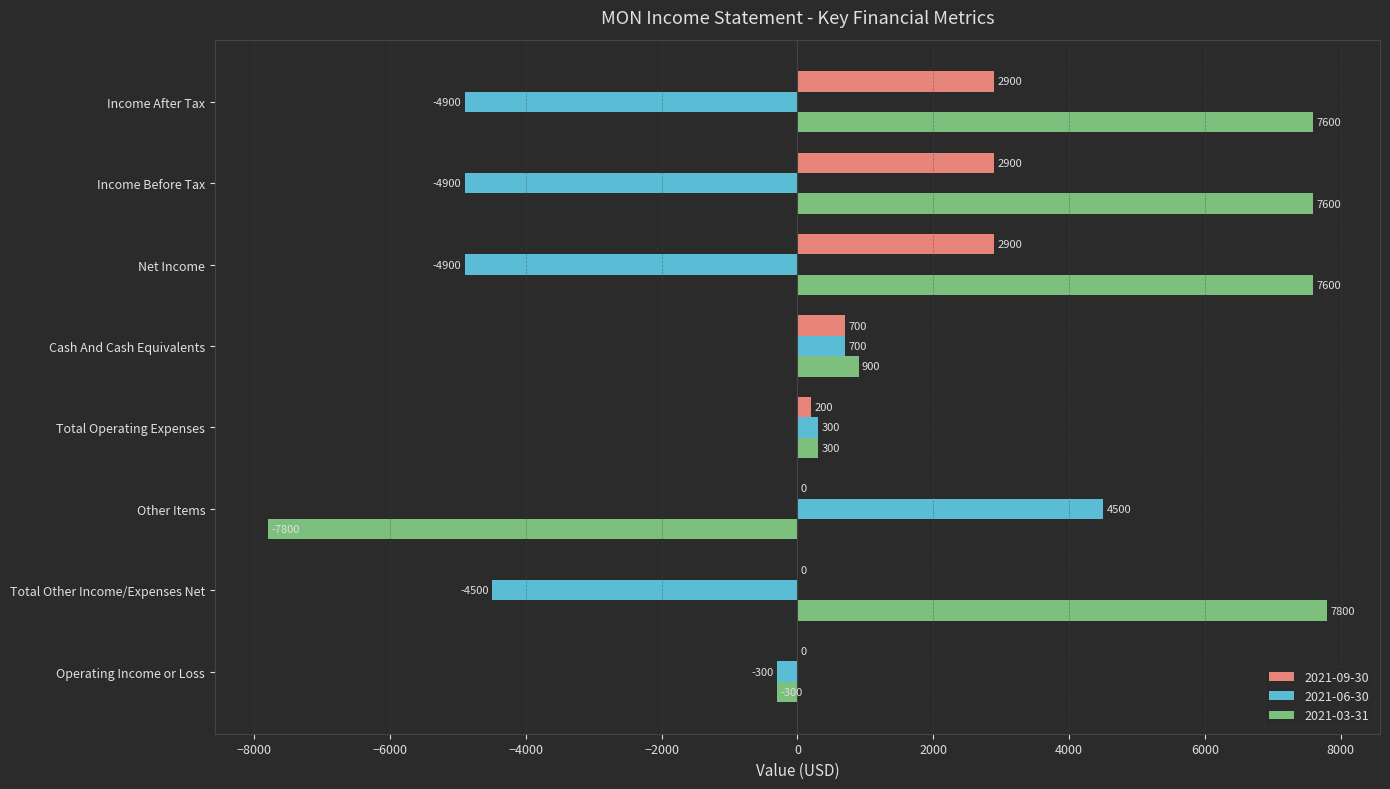

What is the total value across all series at Cash And Cash Equivalents?

2300